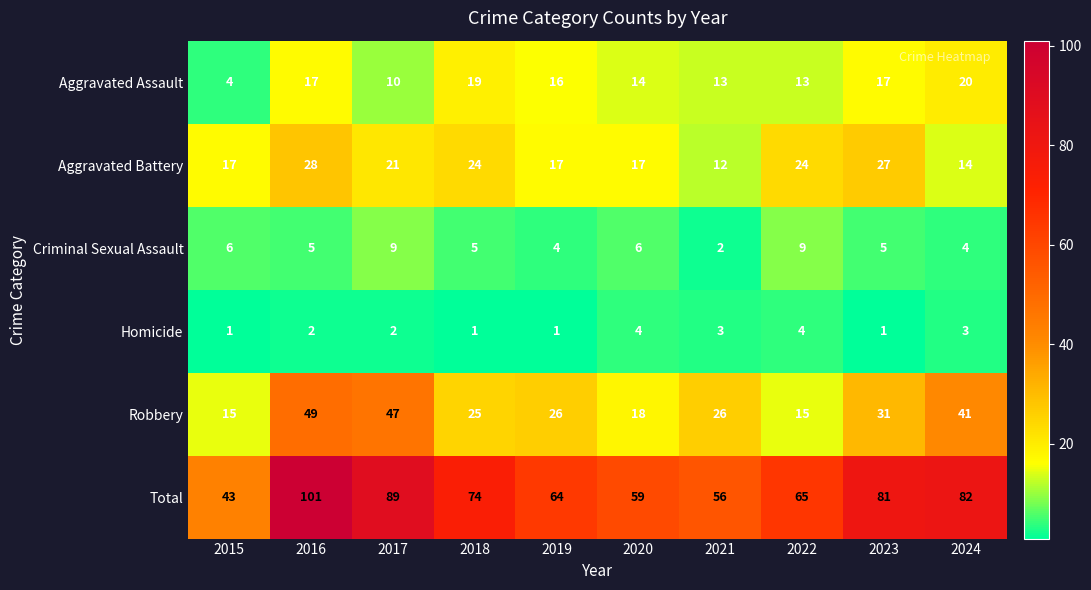

Which series has the largest range (max minus min)?

Total